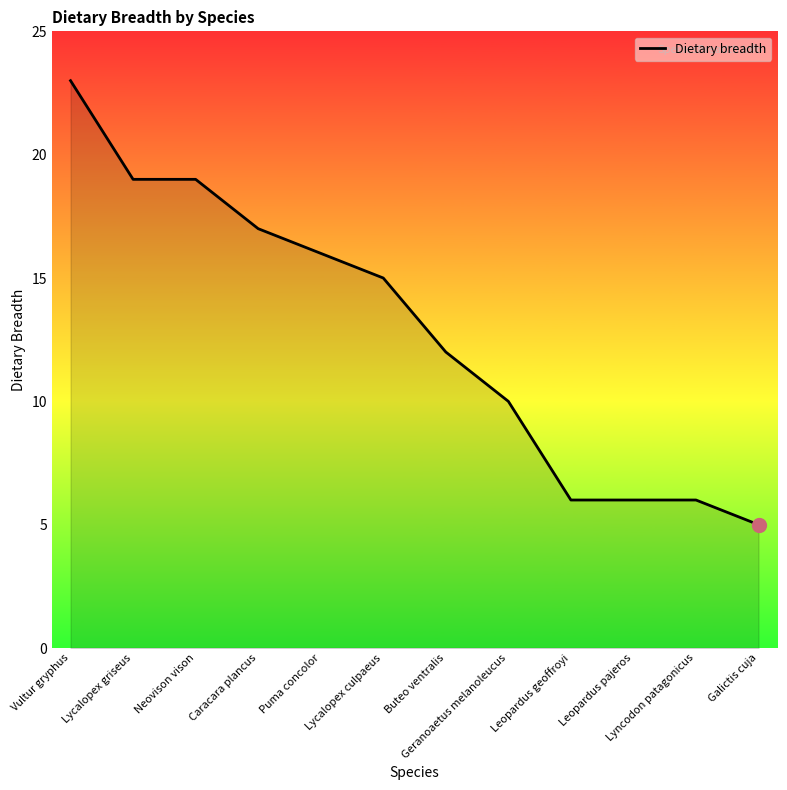

Which label corresponds to the largest value in the chart?

Vultur gryphus